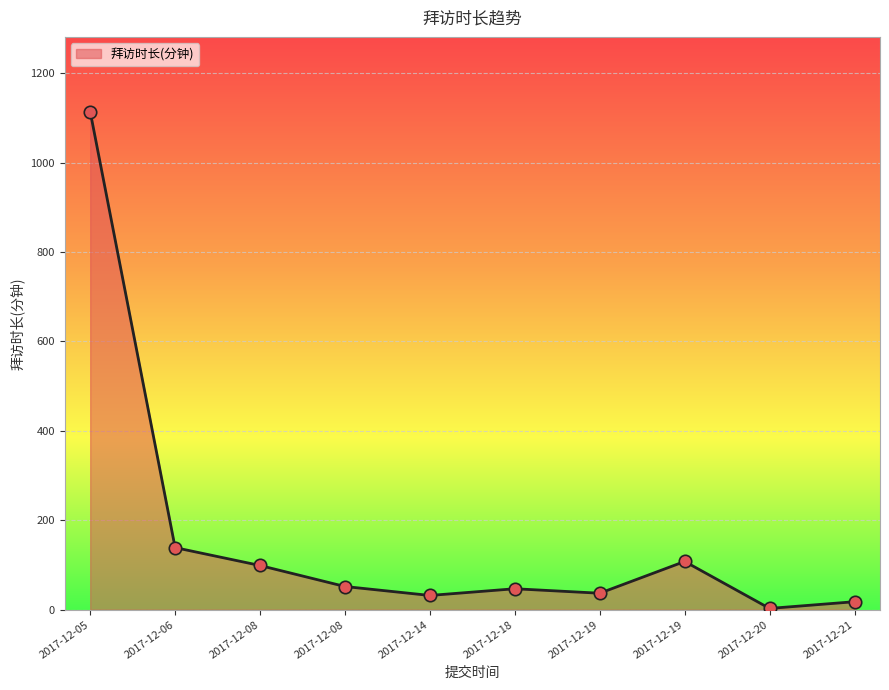

Which has a higher value, 2017-12-18 or 2017-12-19?

2017-12-18